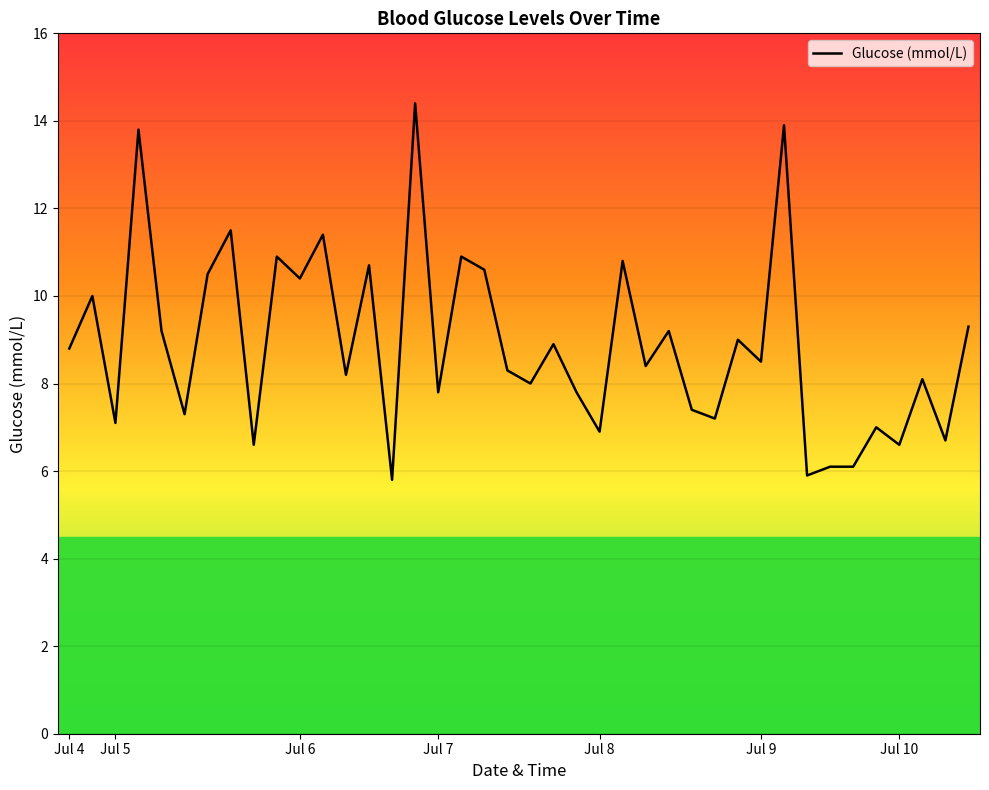

What is the minimum value shown in the chart?

5.8